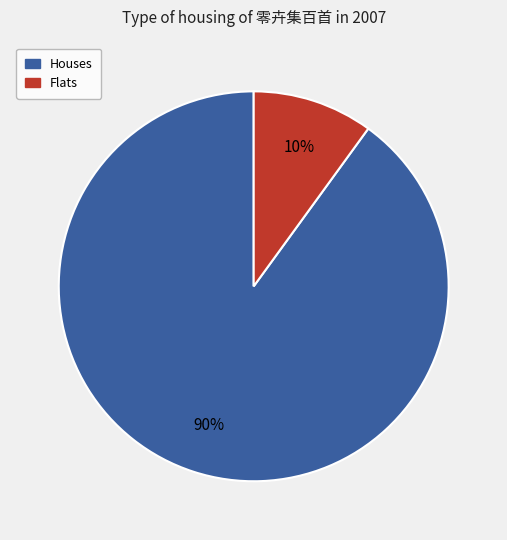

To the nearest percent, what is the average slice percentage?

50%